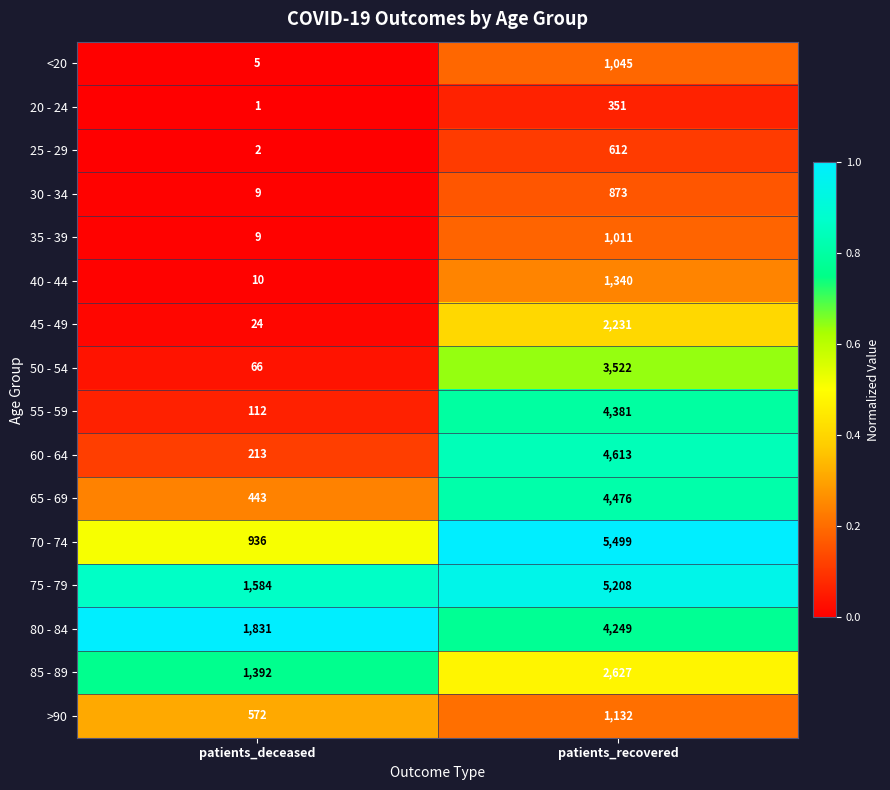

Which category has the highest value in the 40 - 44 series?

patients_recovered